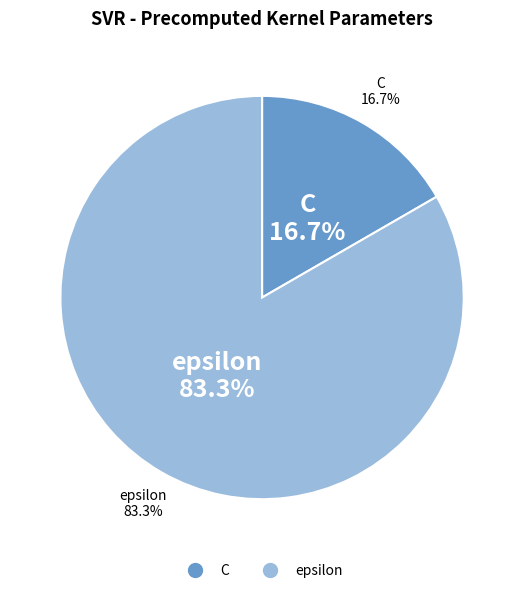

To the nearest percent, what is the average slice percentage?

50%